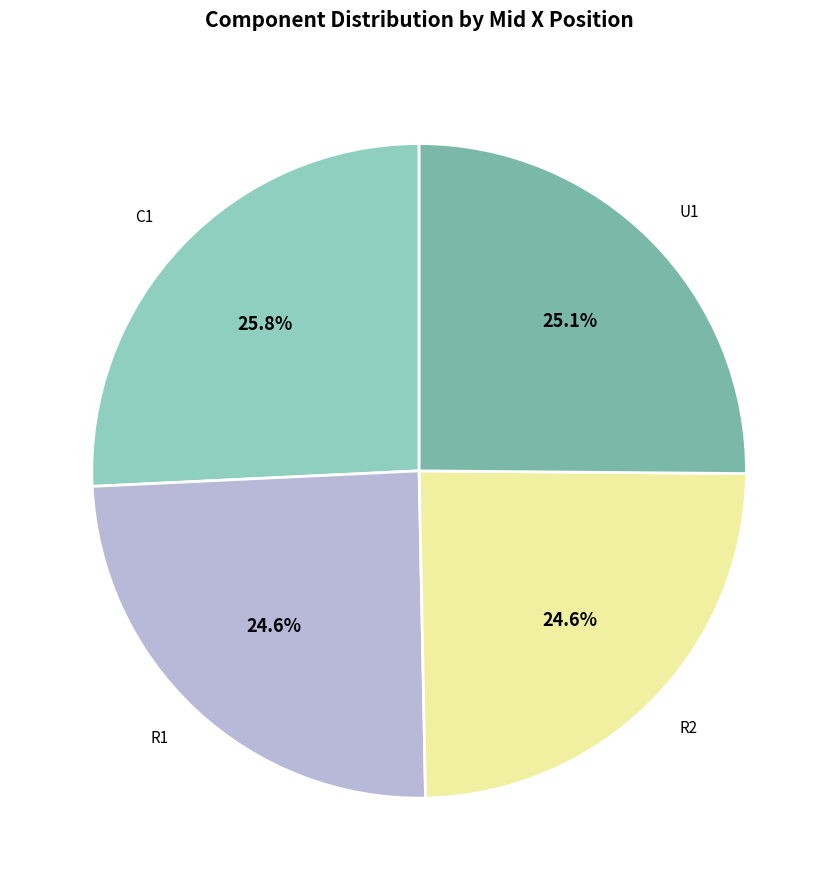

Approximately how many times larger is the value at U1 compared to R1?

1.0